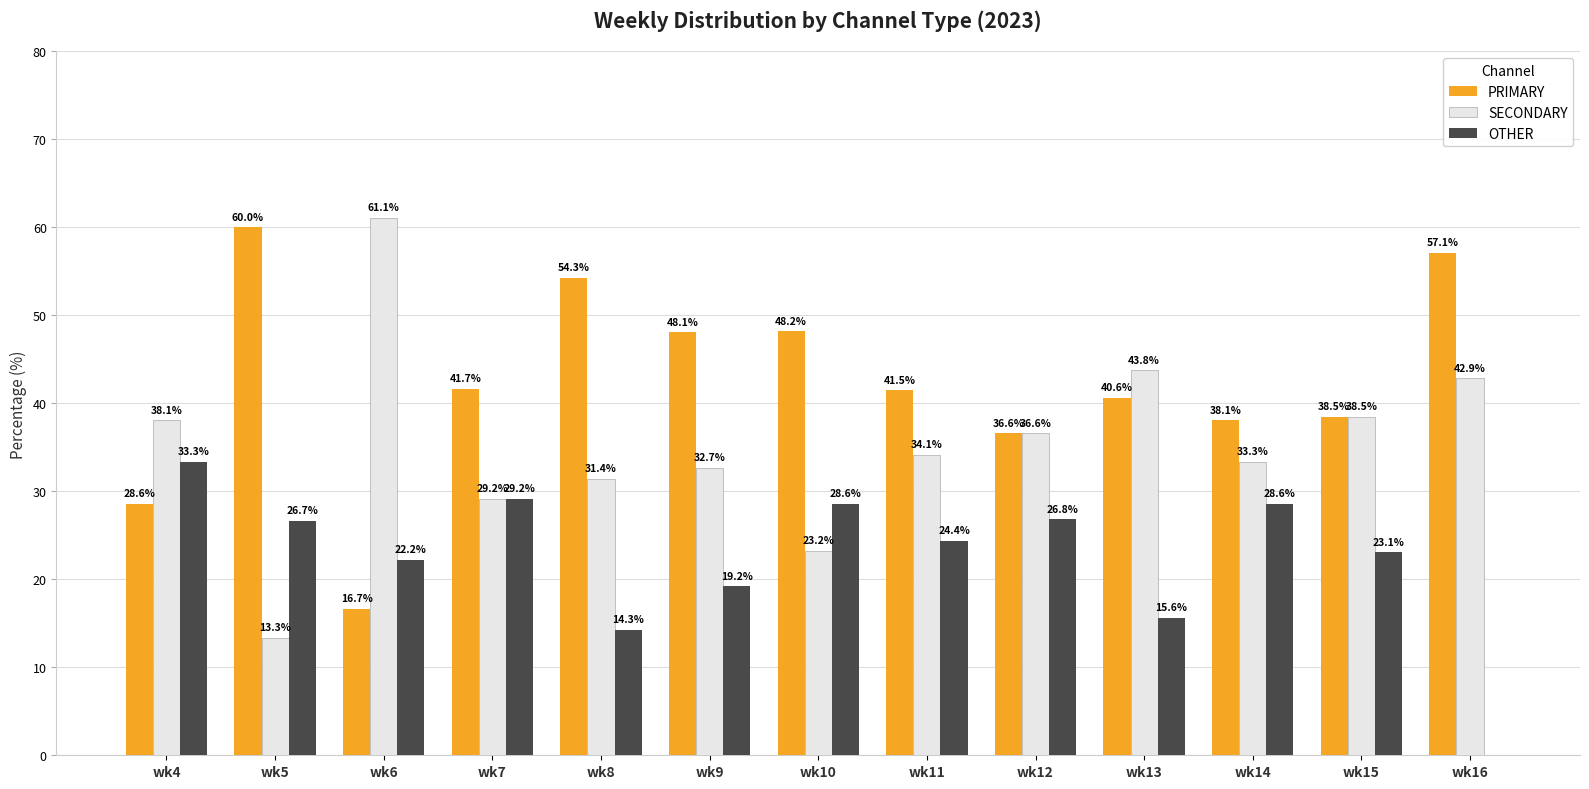

Is it true that PRIMARY equals 48.2 at wk10?

True